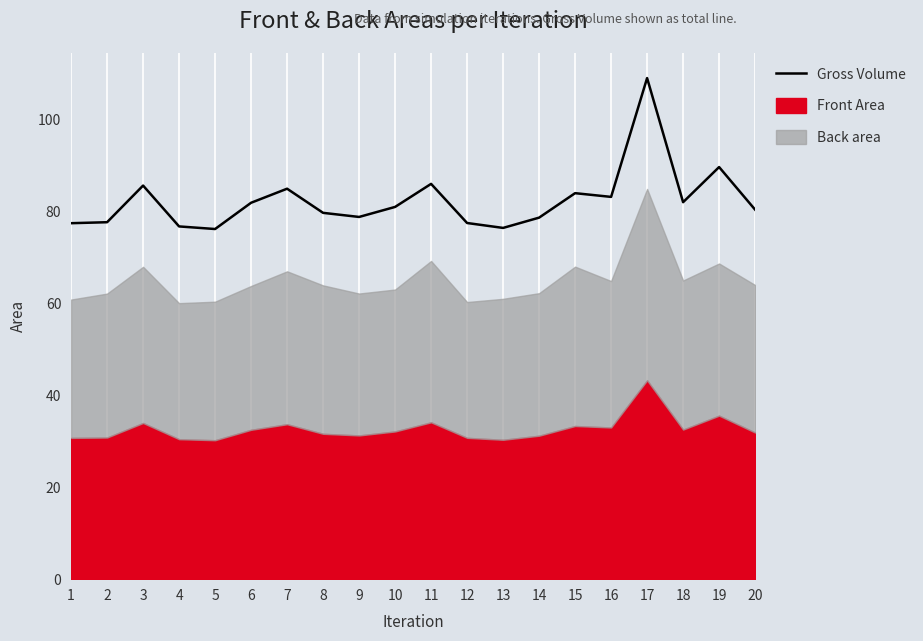

Rank the categories by value from highest to lowest.

17, 19, 11, 3, 7, 15, 16, 18, 6, 10, 20, 8, 9, 14, 2, 12, 1, 4, 13, 5